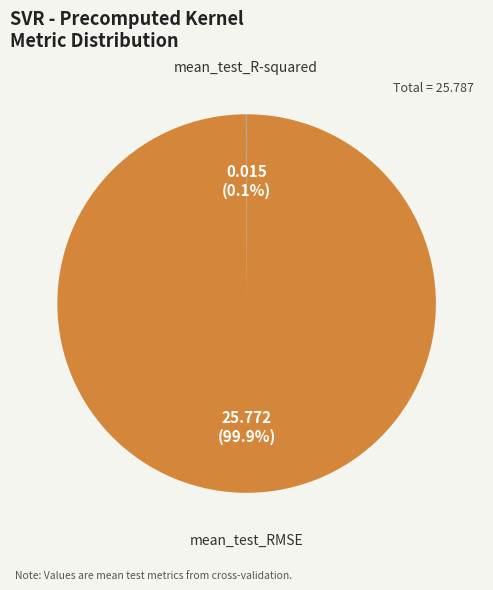

Which slice is the largest?

mean_test_RMSE